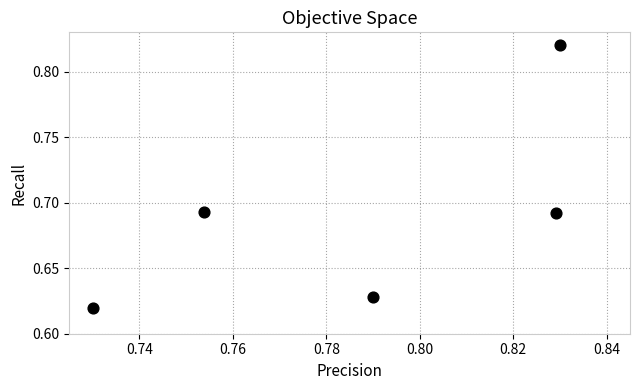

How many points are shown in the scatter plot?

5